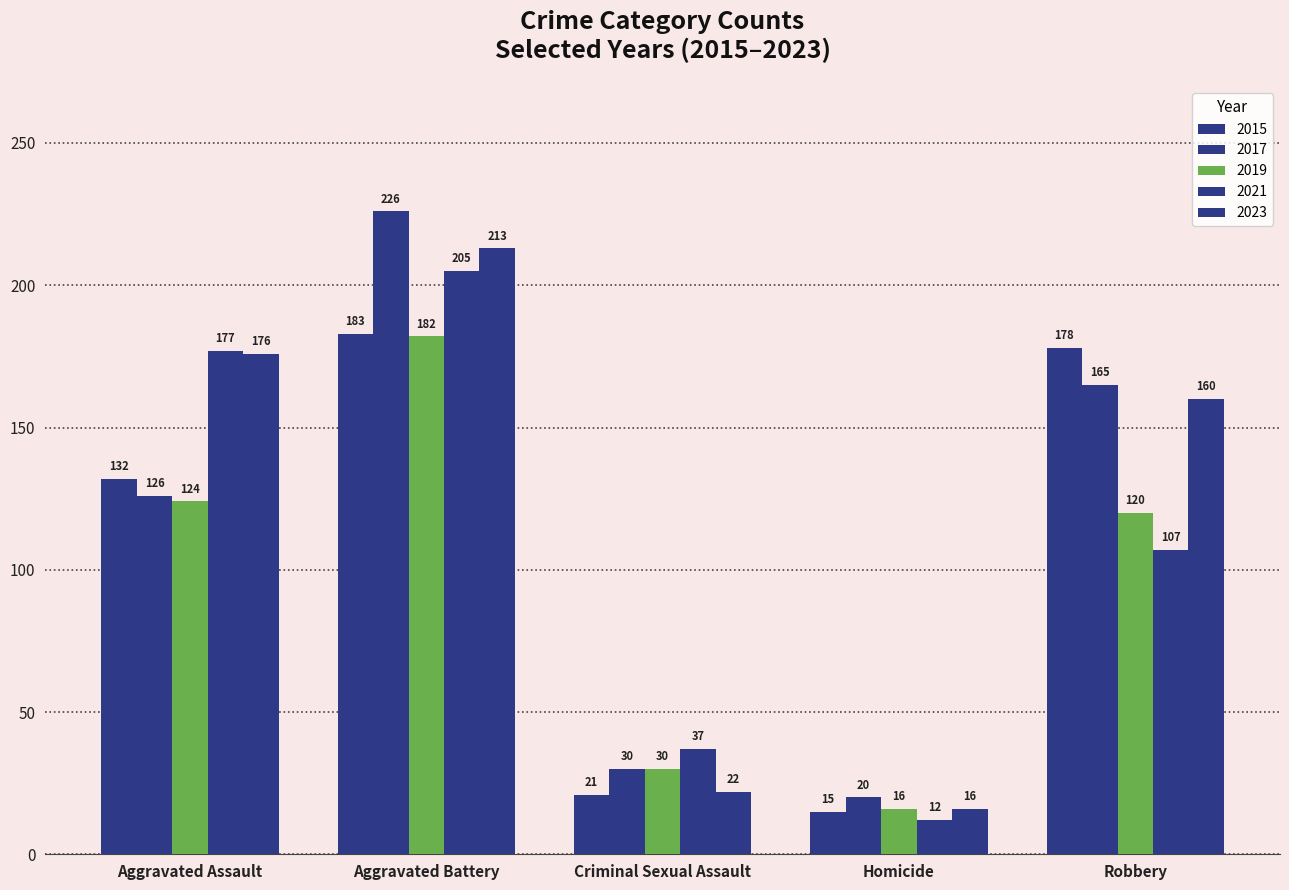

What is the average value of the 2017 series?

113